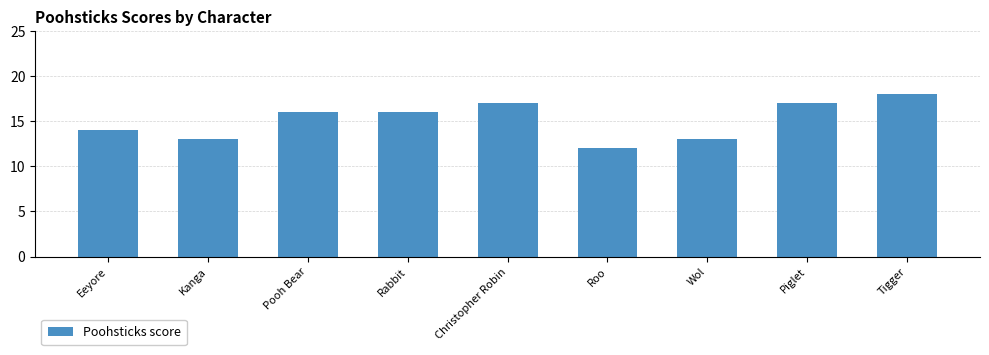

What is the value of the 4th bar from the left?

16